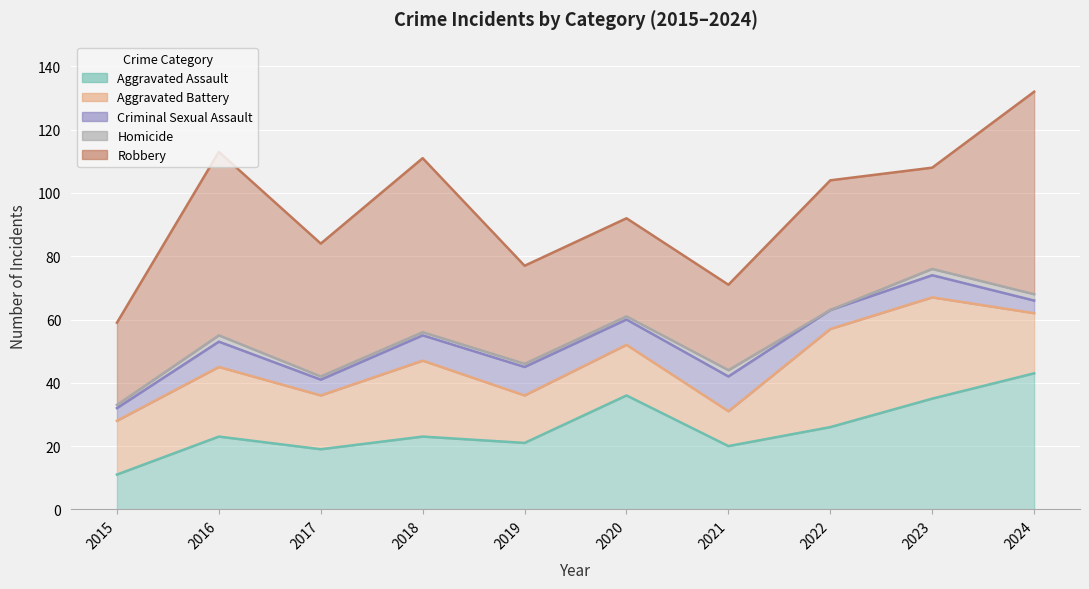

What is the total value across all series at 2024?

132